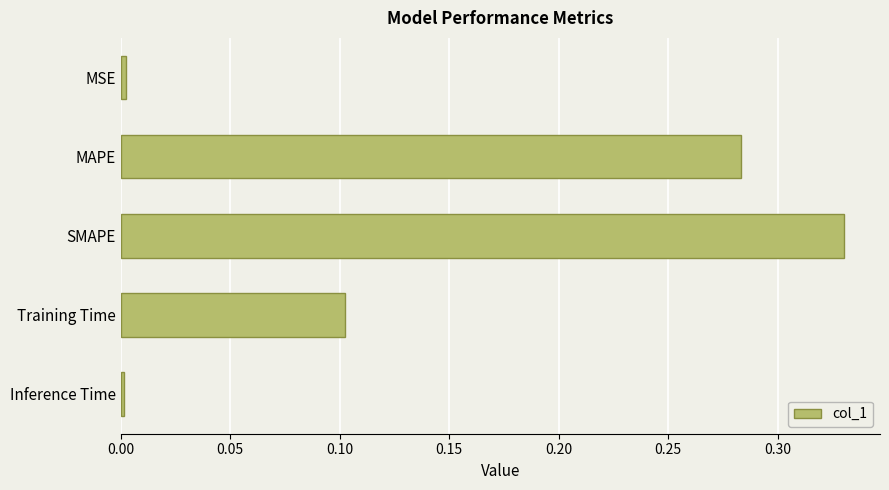

What is the sum of the values at Training Time and MAPE?

0.4